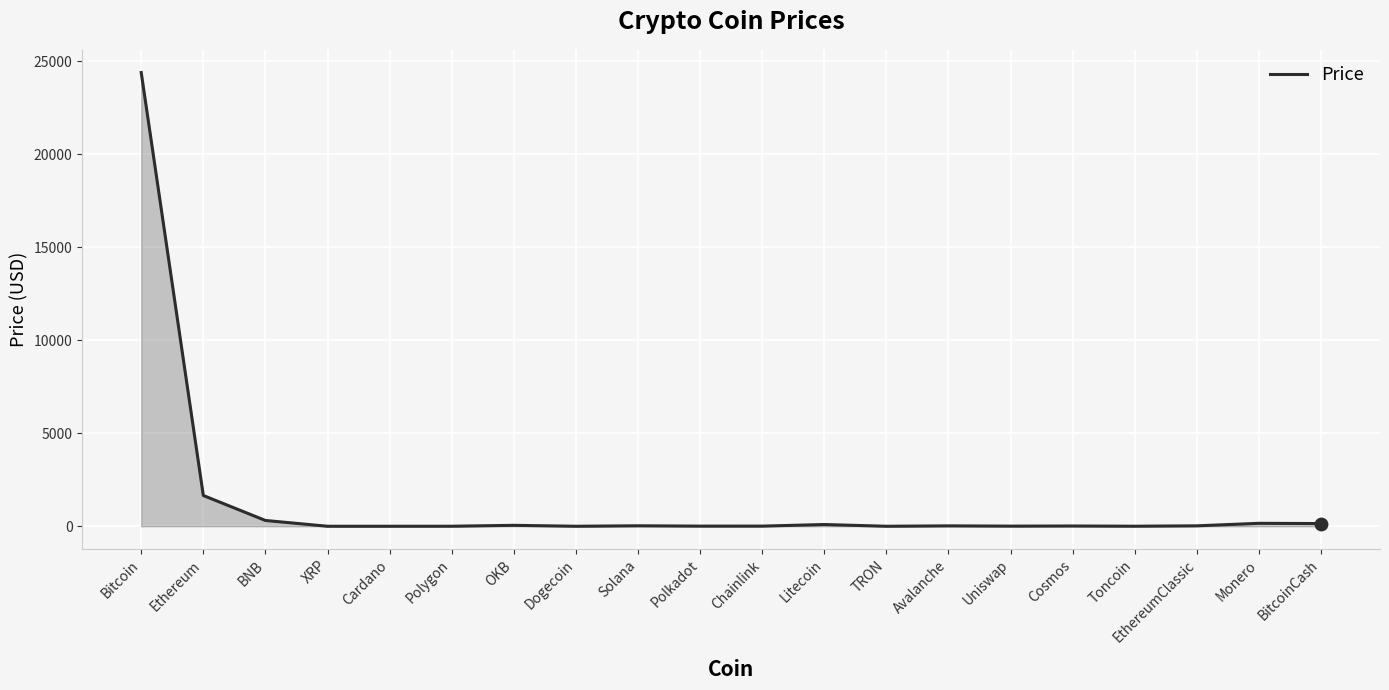

What is the ratio of the value at Polkadot to the value at Polygon?

5.2